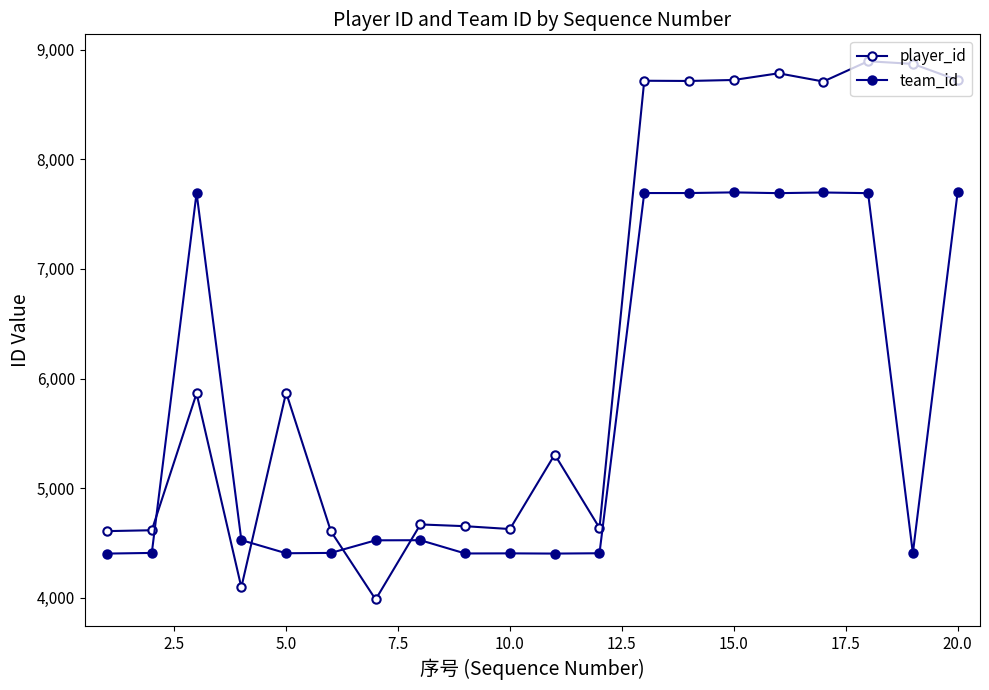

True or false: player_id and team_id intersect in this chart.

True